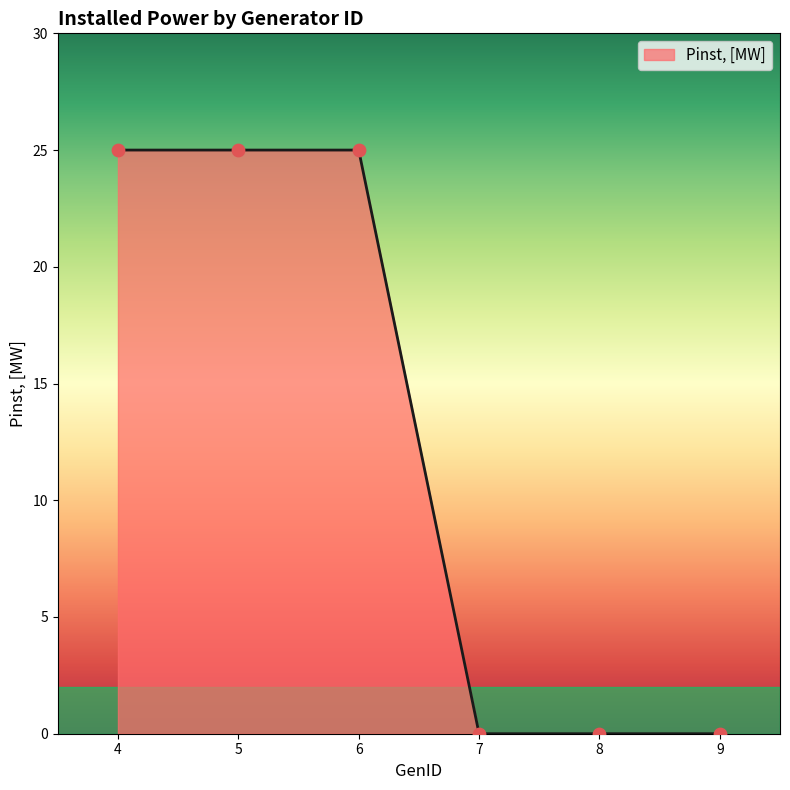

What is the change in value from 5 to 7?

-25